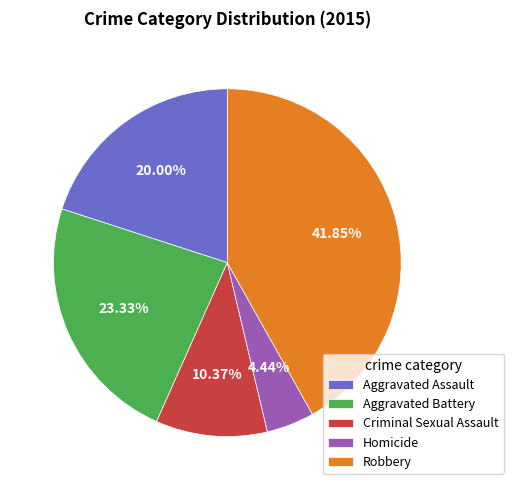

What portion of the pie excludes Robbery?

58.1%